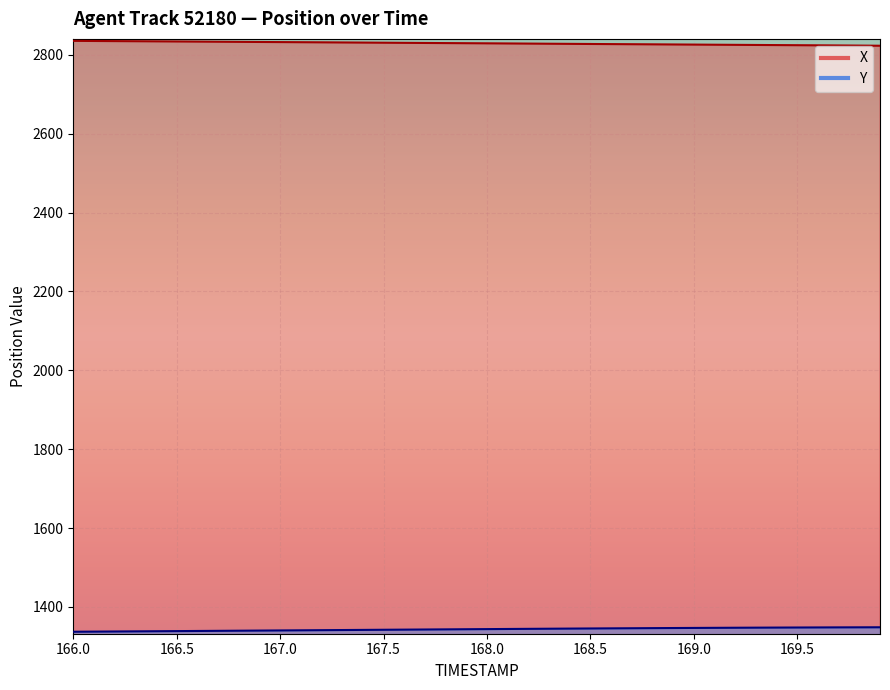

How many data points in X are less than 2829?

20